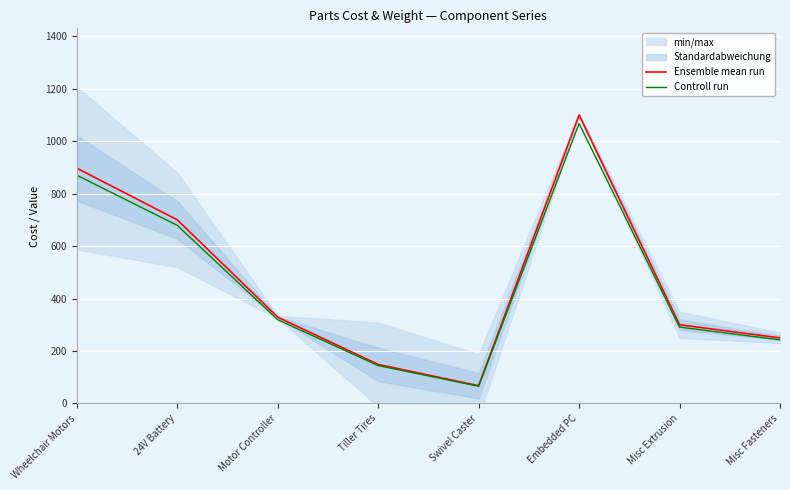

What is the average value of the Ensemble mean run series?

474.0